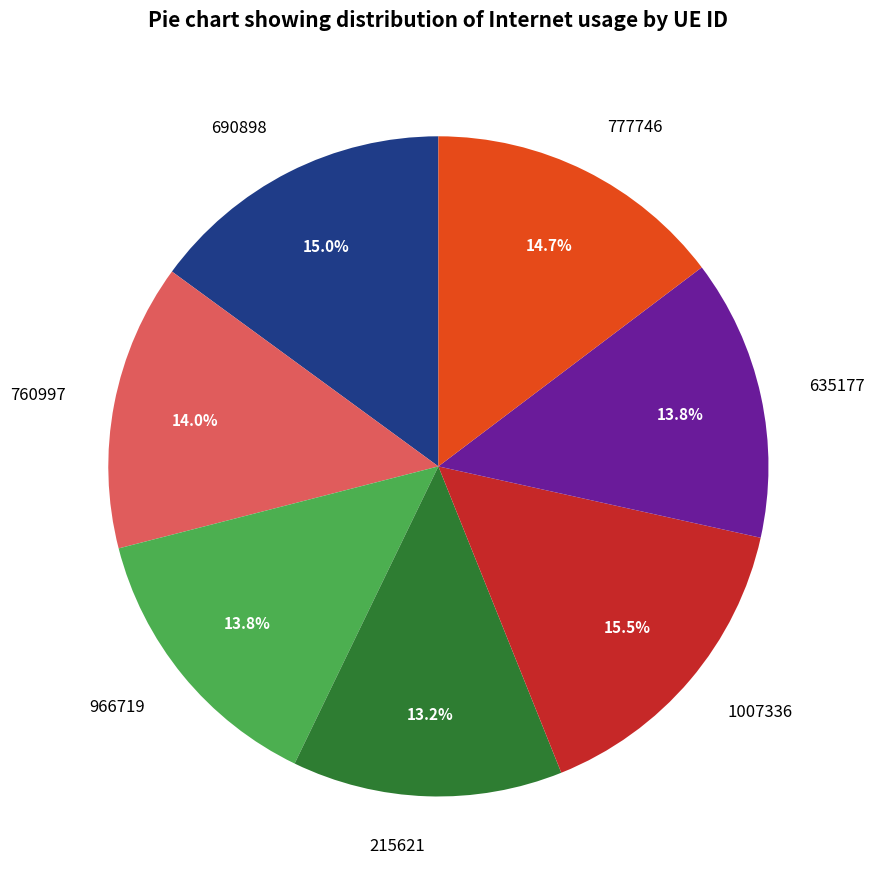

What is the smallest slice in the pie chart?

215621